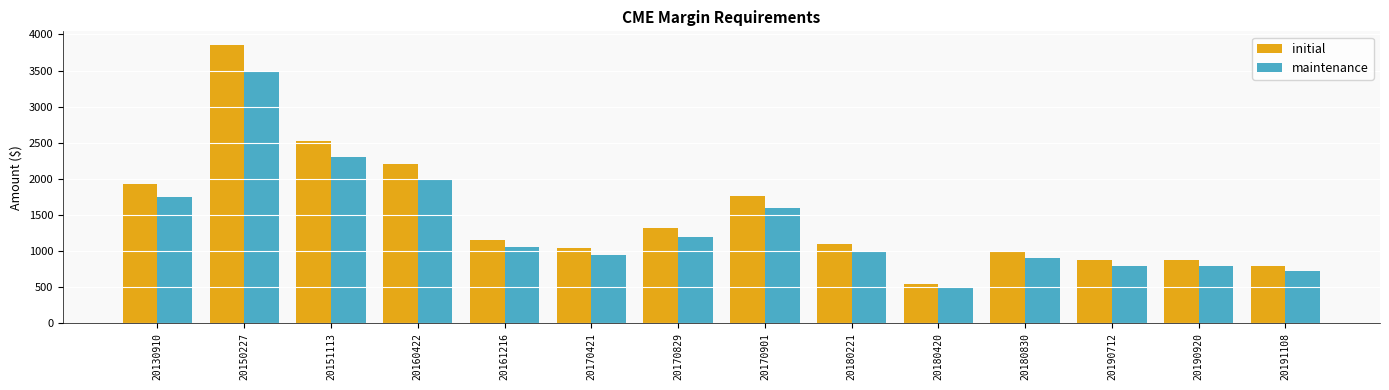

What is the difference between the maximum and minimum values in the initial series?

3300